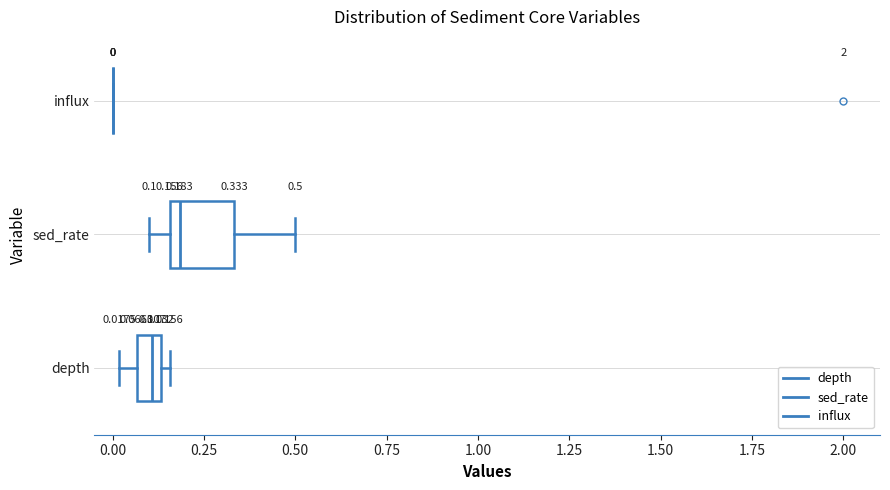

Comparing the boxes themselves (not the whiskers), which one is the widest?

sed_rate